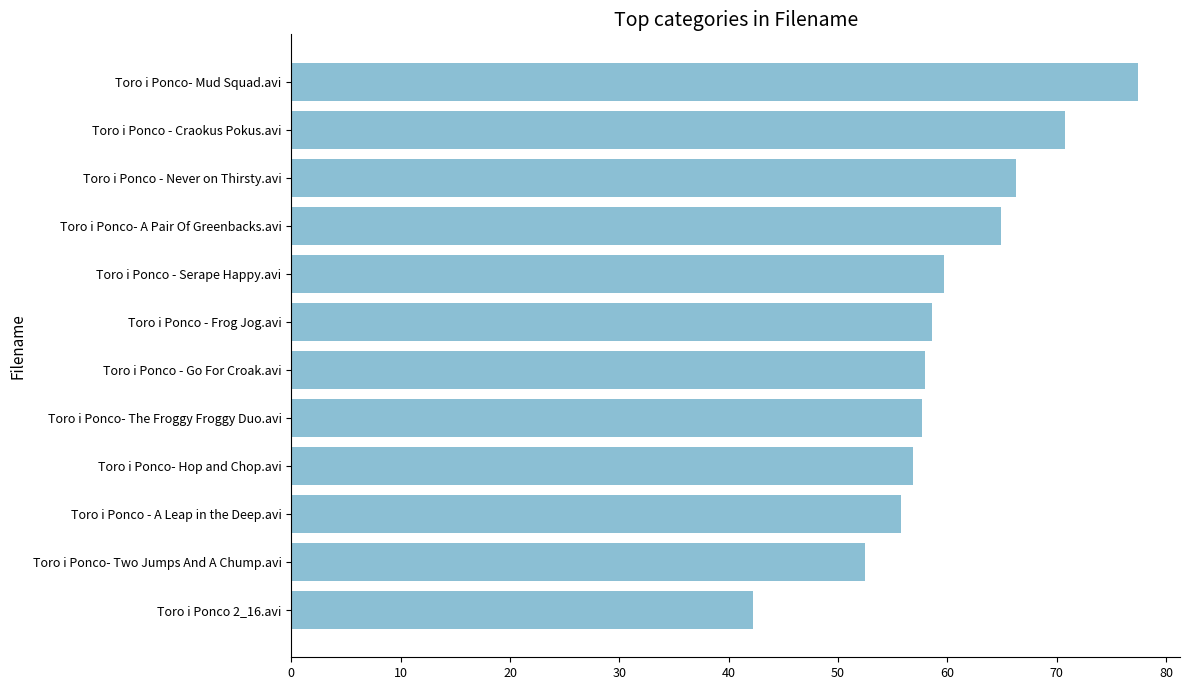

Approximately how many times larger is the value at Toro i Ponco 2_16.avi compared to Toro i Ponco - A Leap in the Deep.avi?

0.8